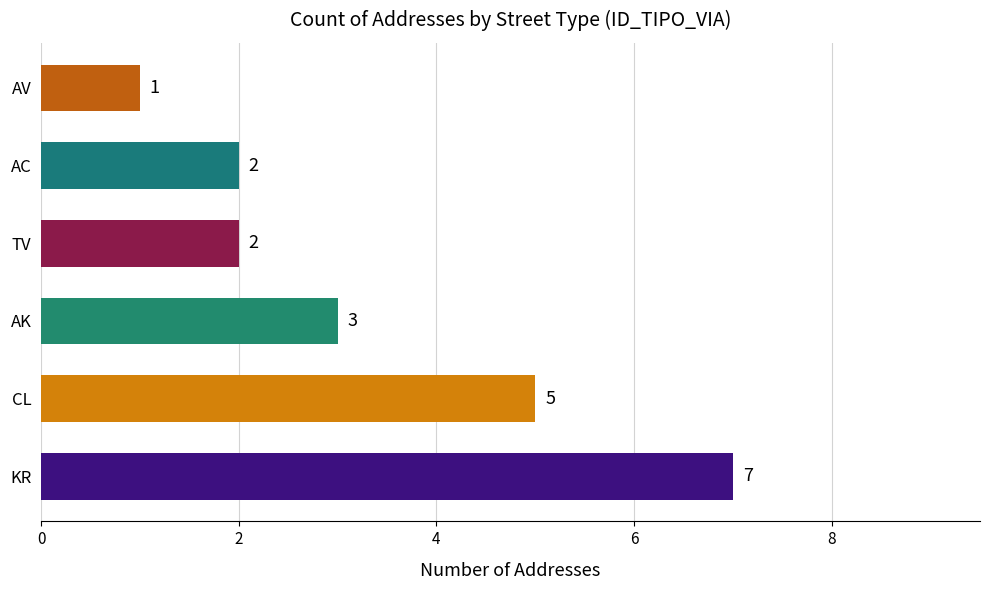

What is the ratio of the value at CL to the value at AV?

5.0